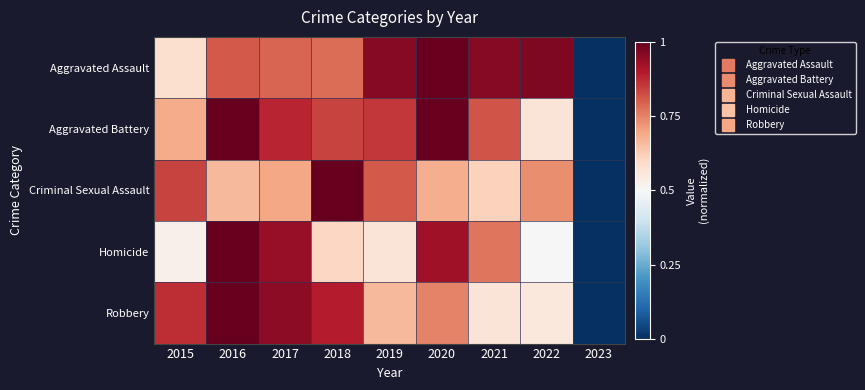

Reading left to right, list all the values displayed in this chart.

Aggravated Assault: 2015=0.6	2016=0.8	2017=0.8	2018=0.8	2019=1.0	2020=1.0	2021=1.0	2022=1.0	2023=0.0
Aggravated Battery: 2015=0.7	2016=1.0	2017=0.9	2018=0.8	2019=0.9	2020=1.0	2021=0.8	2022=0.6	2023=0.0
Criminal Sexual Assault: 2015=0.8	2016=0.7	2017=0.7	2018=1.0	2019=0.8	2020=0.7	2021=0.6	2022=0.7	2023=0.0
Homicide: 2015=0.5	2016=1.0	2017=0.9	2018=0.6	2019=0.6	2020=0.9	2021=0.8	2022=0.5	2023=0.0
Robbery: 2015=0.9	2016=1.0	2017=0.9	2018=0.9	2019=0.7	2020=0.7	2021=0.6	2022=0.6	2023=0.0